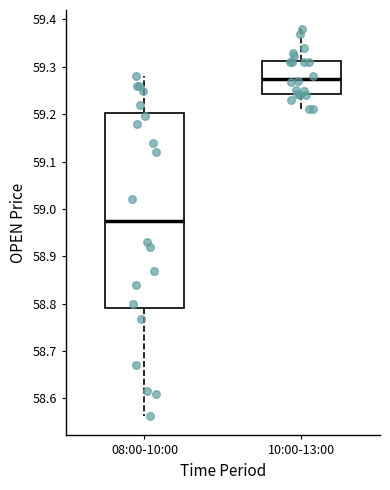

Reading left to right, transcribe this box plot: for each box, give where its median line is, the range the box spans, and where its two whiskers end, as read against the y-axis. The values are not printed on the chart, so give them approximately, as read against the axis.

08:00-10:00: median 58.98, box 58.79 to 59.20, whiskers 58.56 to 59.28
10:00-13:00: median 59.27, box 59.24 to 59.31, whiskers 59.21 to 59.38